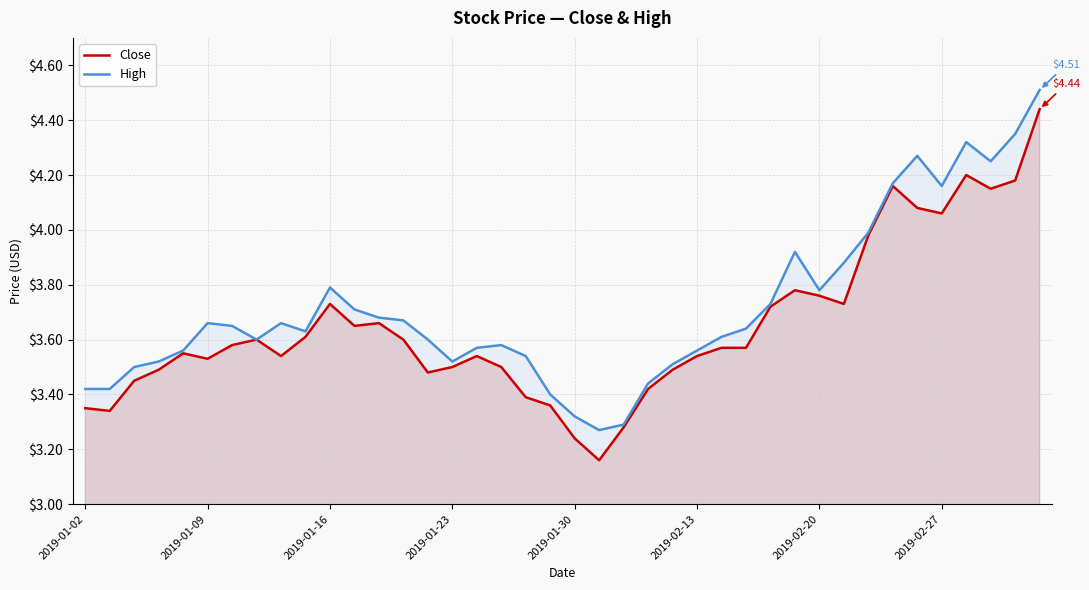

Rank the series by their maximum value, from highest to lowest.

High, Close